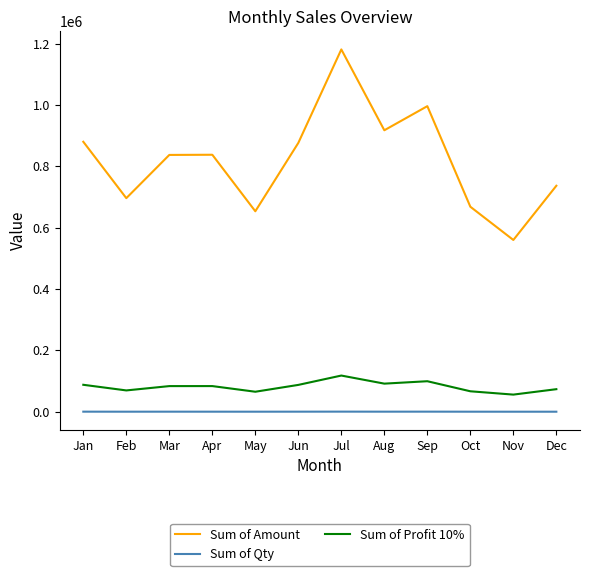

What is the lowest value of the Sum of Amount series?

560120.0